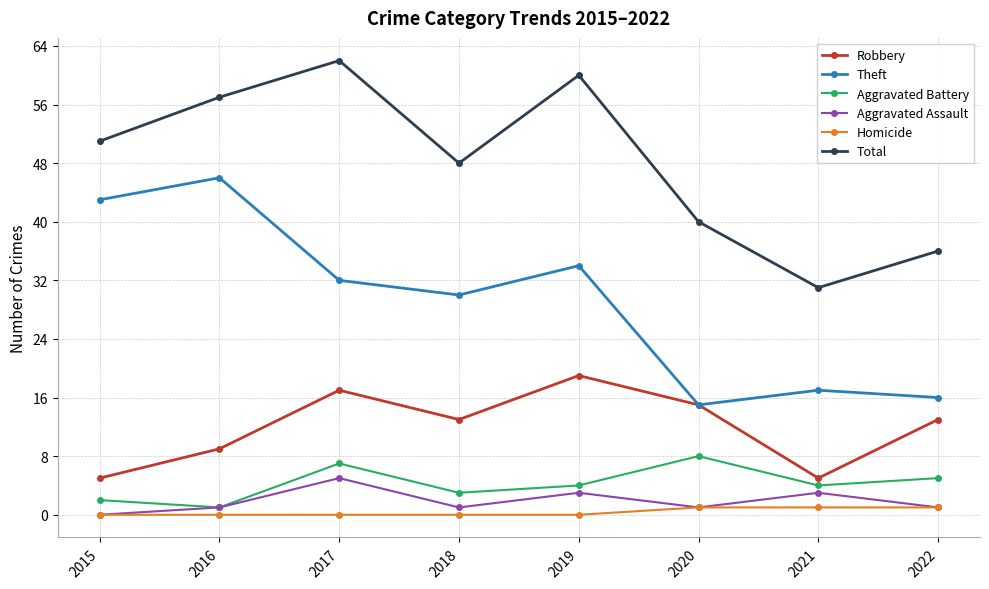

True or false: Aggravated Assault has more than 0 points higher than both neighbors.

True